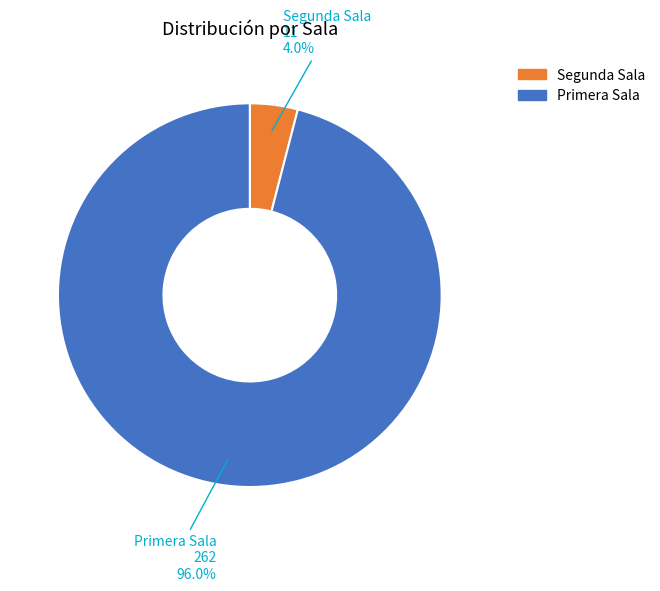

Between Primera Sala and Segunda Sala, which is larger?

Primera Sala